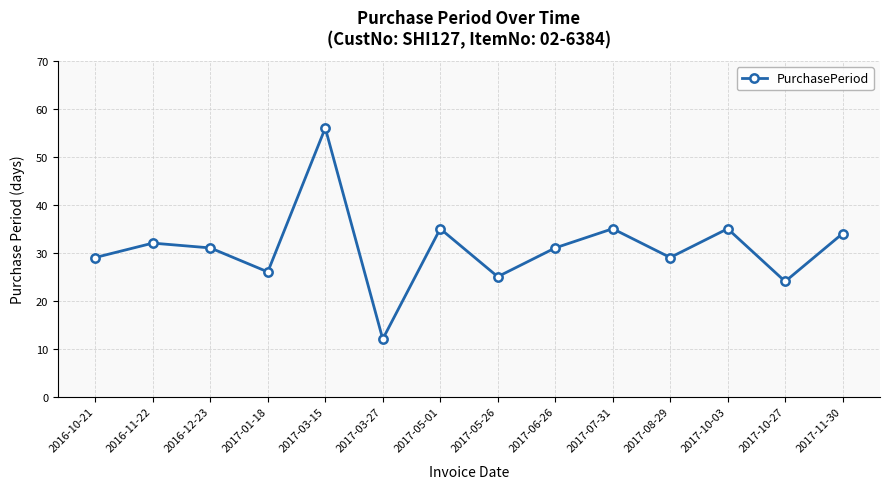

How many lines are shown in the chart?

1